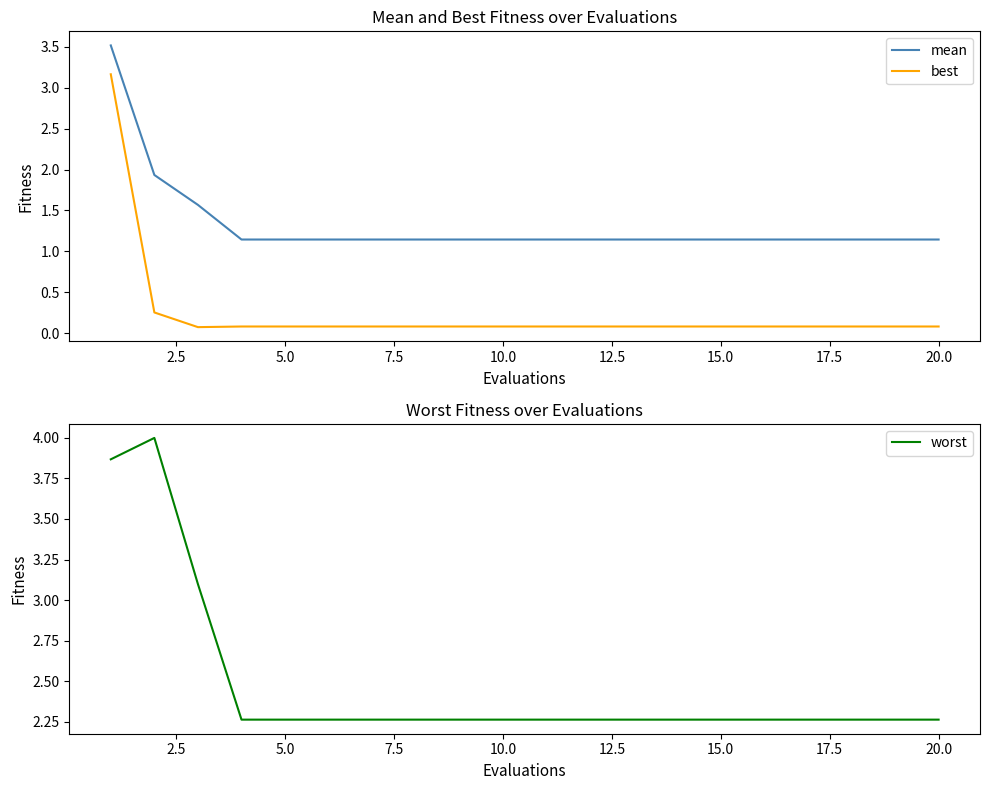

What is the average value of the worst series?

2.5